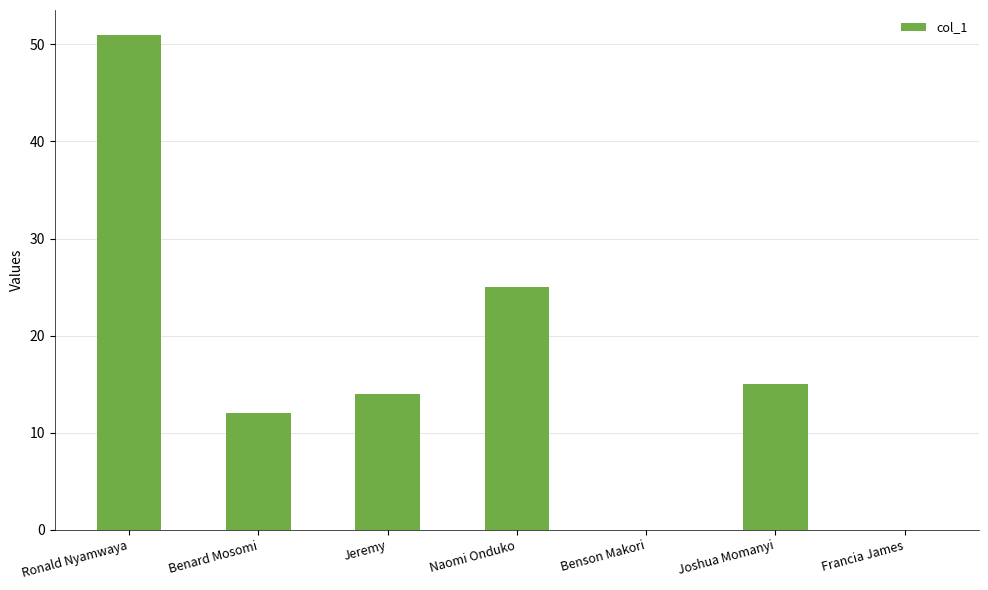

What is the maximum value shown in the chart?

51